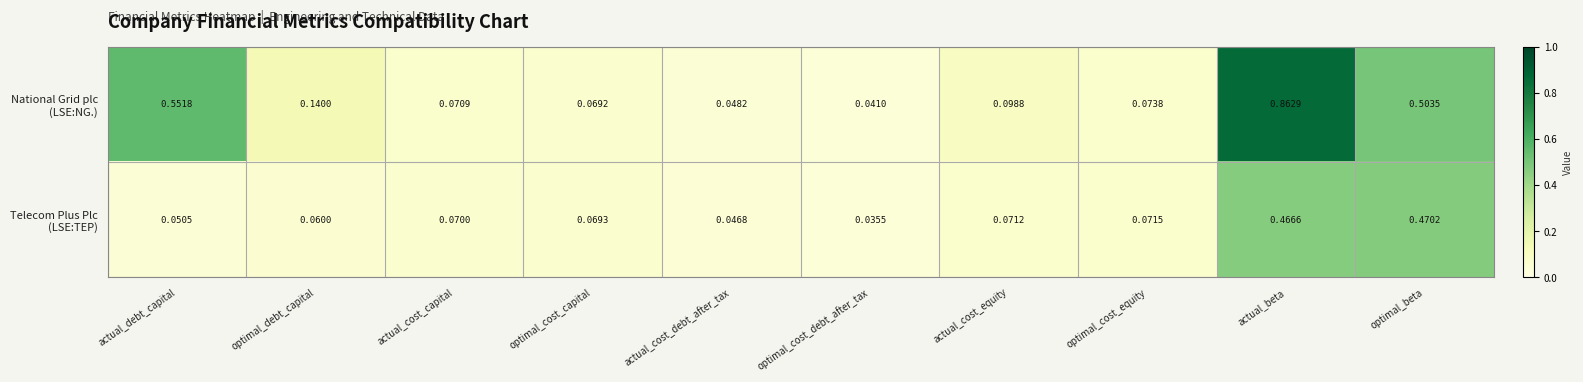

At which category is the sum across all series the highest?

actual_beta